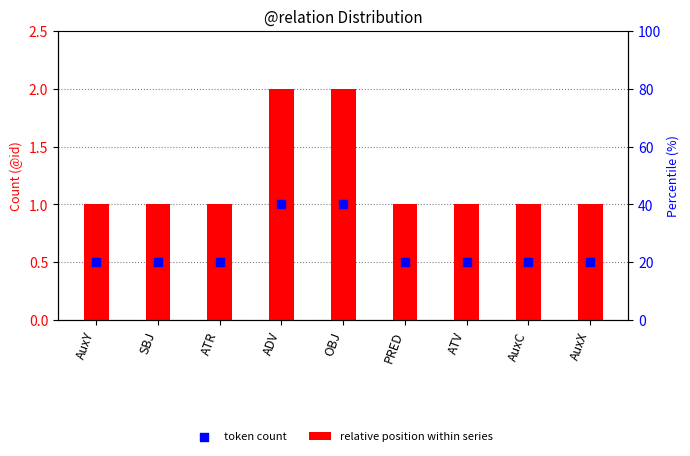

Which series contains the lowest Y value?

relative position within series